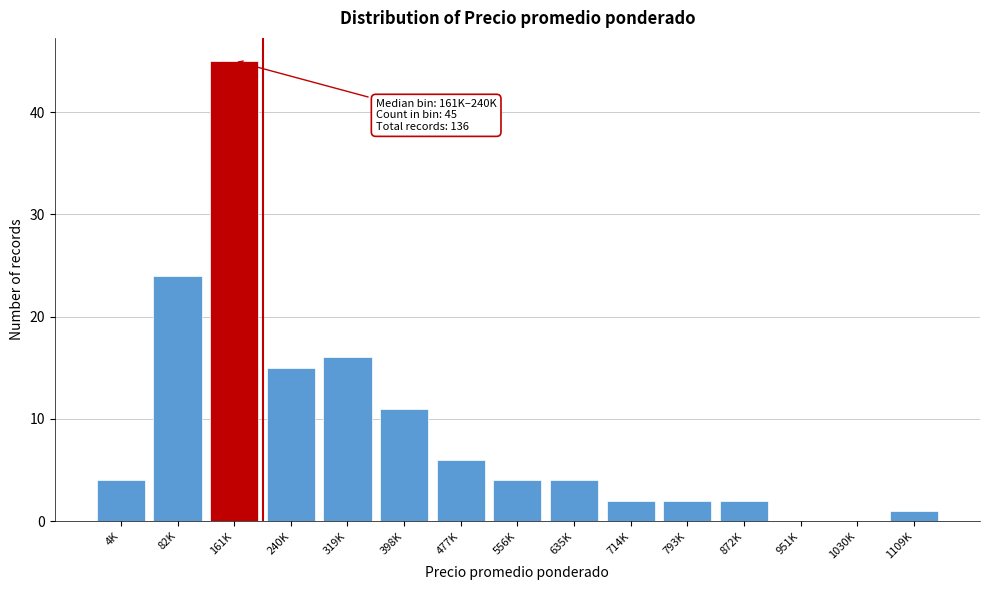

Reading left to right, what are all the values shown in this chart?

4K=4	82K=24	161K=45	240K=15	319K=16	398K=11	477K=6	556K=4	635K=4	714K=2	793K=2	872K=2	951K=0	1030K=0	1109K=1